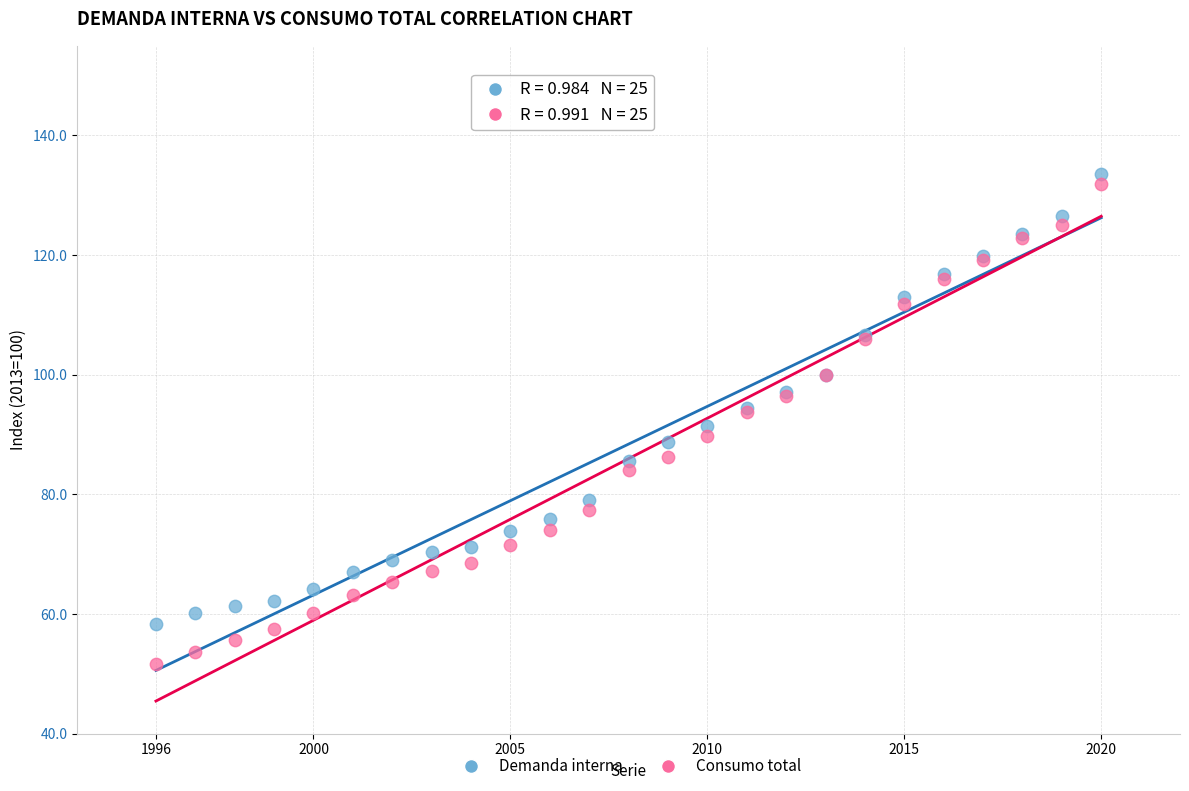

Which series has the widest spread of Y values?

Consumo total